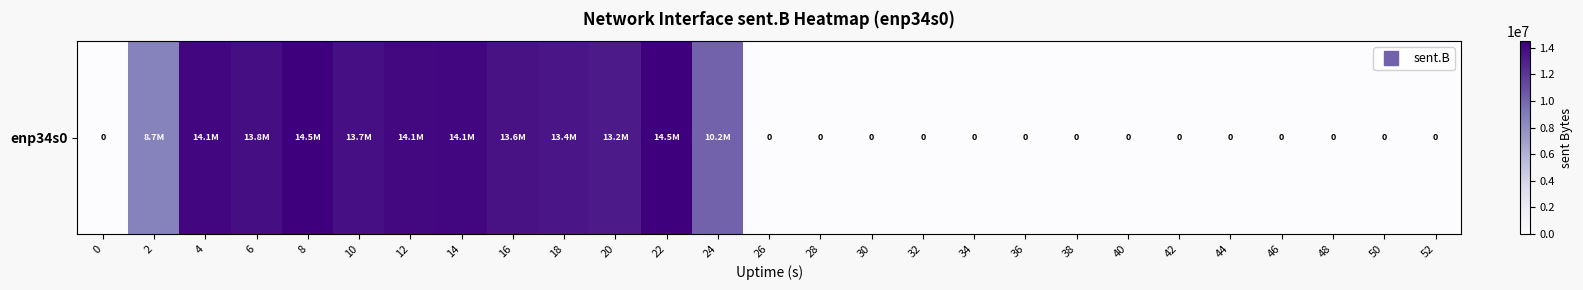

Which has a higher value, 10 or 34?

10